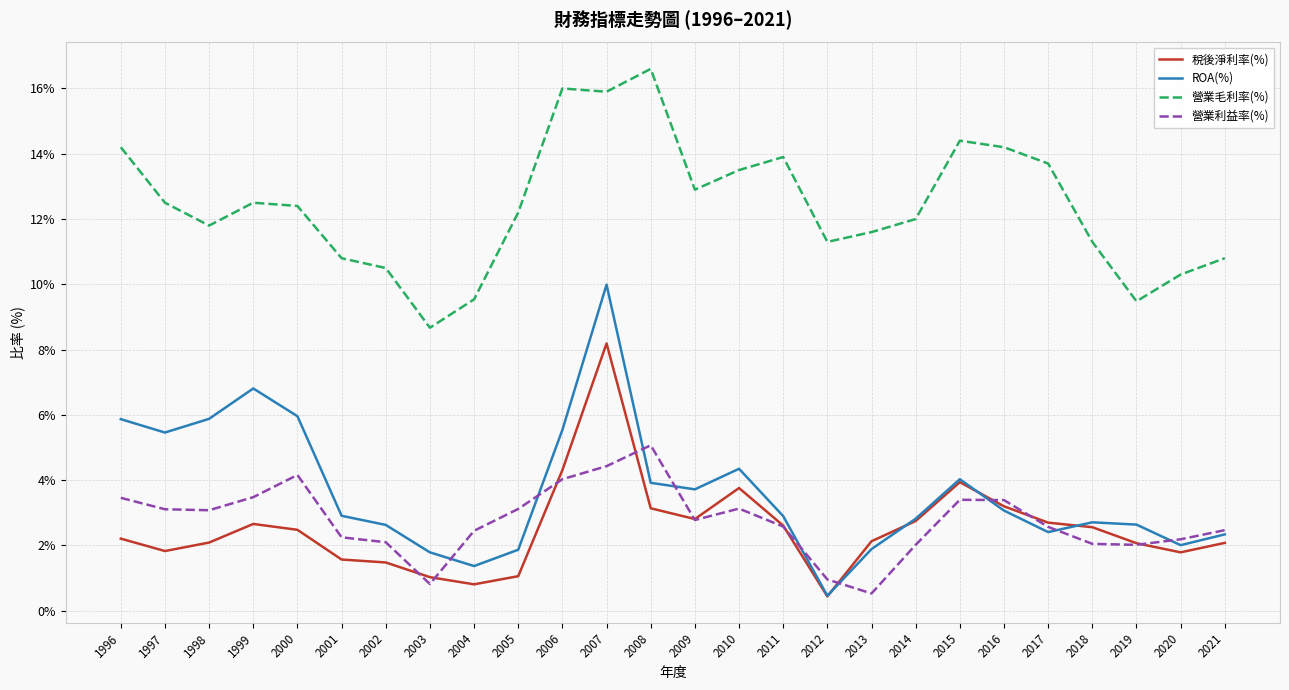

Which series has the largest total across all categories?

營業毛利率(%)